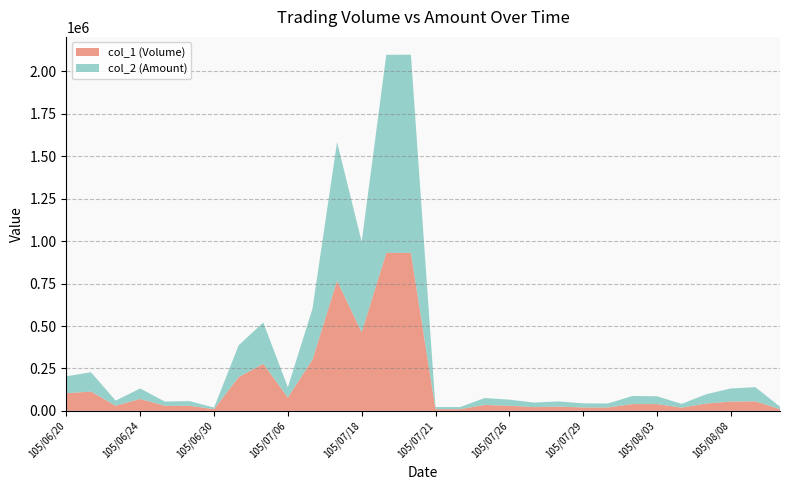

Reading left to right, extract all data points from this chart.

col_1 (Volume): 104000	114000	30000	70000	30000	30000	10000	199000	277000	79000	302000	767000	463000	931000	931000	10000	10000	35000	30000	22000	25000	20000	20000	40000	40000	19000	43000	55000	56000	10000
col_2 (Amount): 99840	113620	30300	62000	24600	27500	9300	187060	243760	60050	299990	817120	533180	1167240	1167910	12500	12400	40570	36120	26780	30550	24300	23300	47600	46100	22040	54660	77070	83590	14700